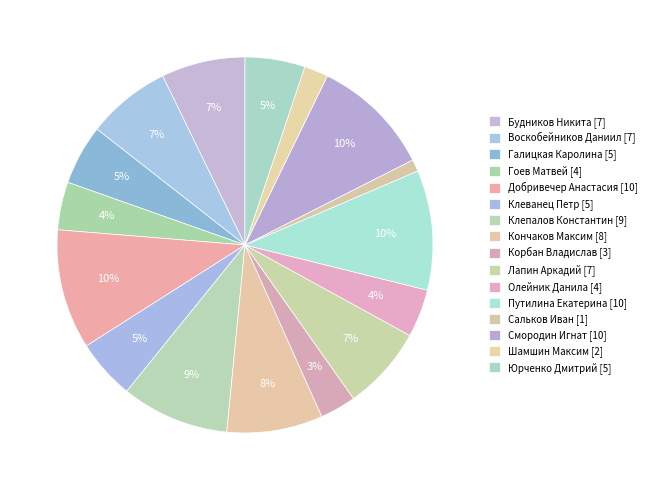

How many segments does this pie chart have?

16